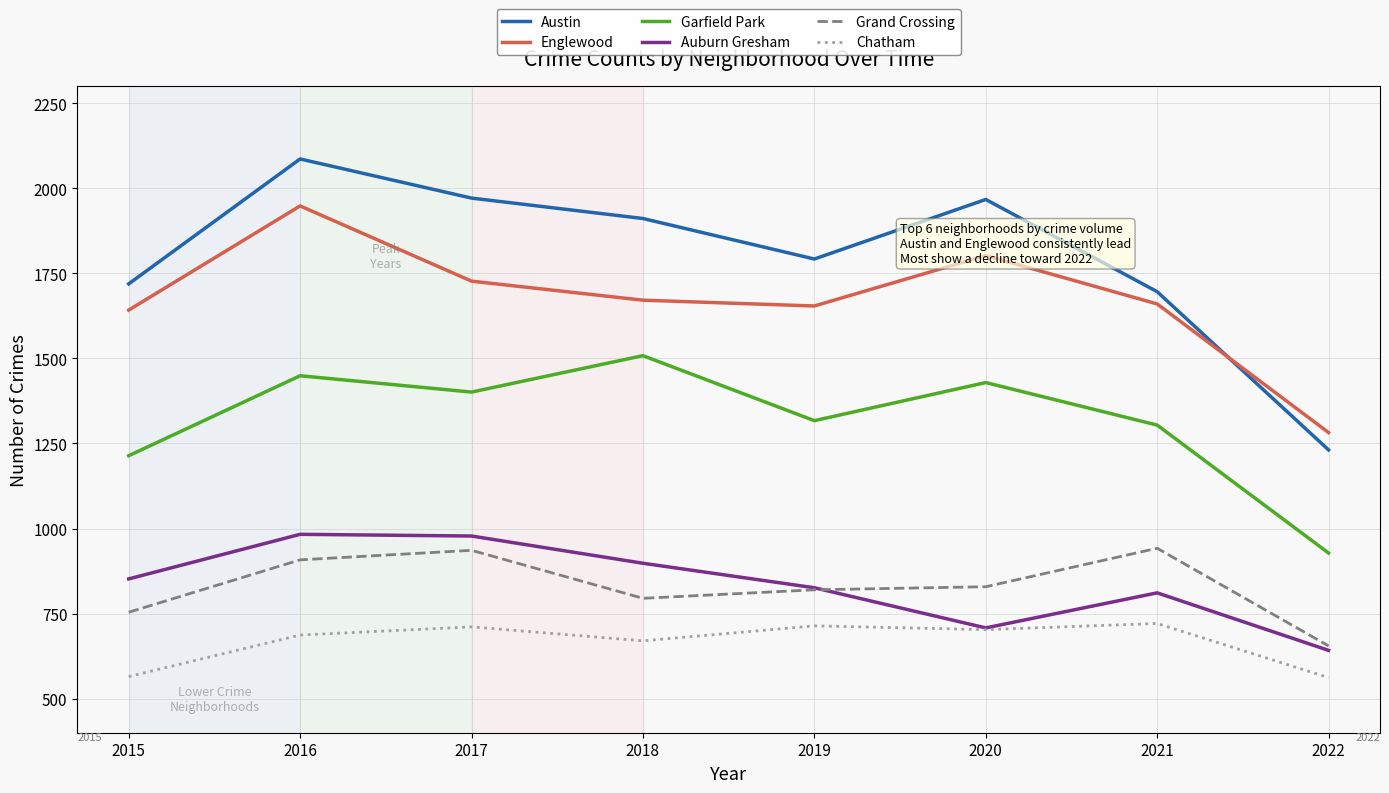

What is the lowest value of the Austin series?

1231